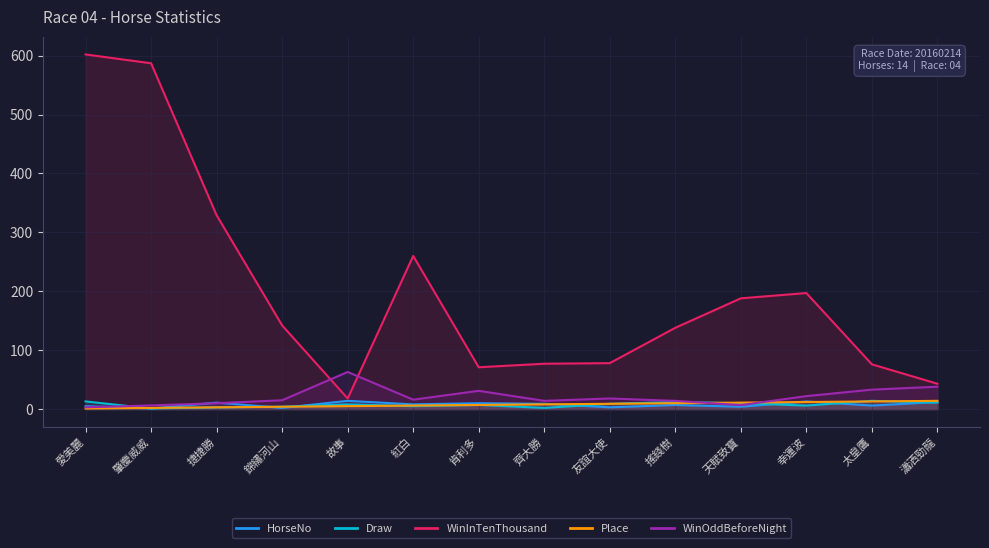

In Draw, how many points are higher than both neighbors (excluding endpoints)?

4